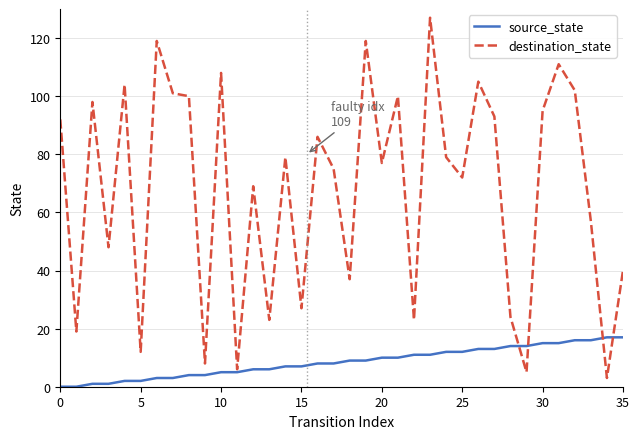

What is the highest value of the destination_state series?

127